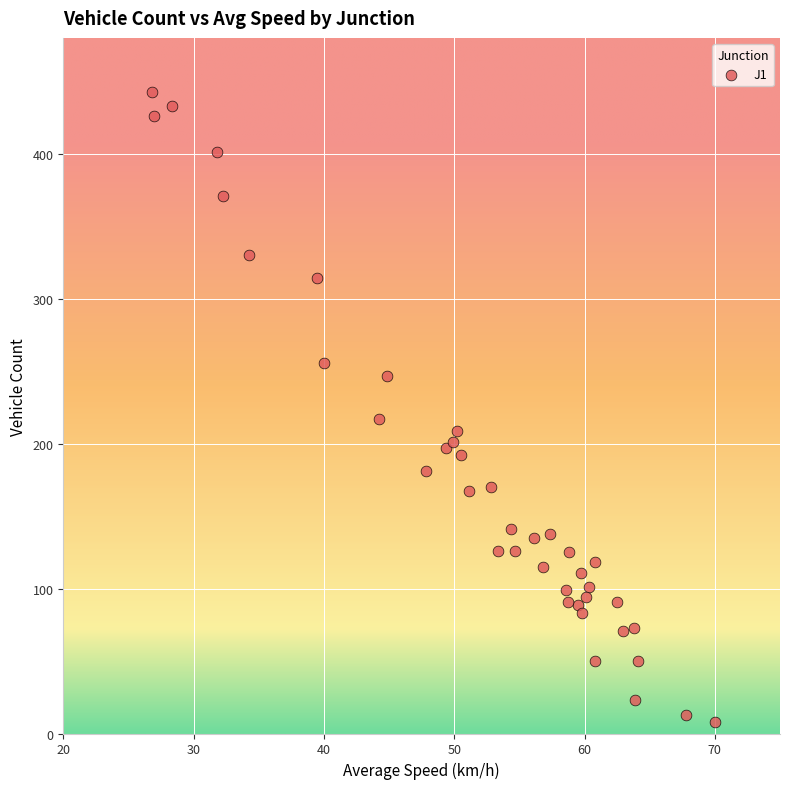

What Y value in the scatter plot is closest to 225?

217